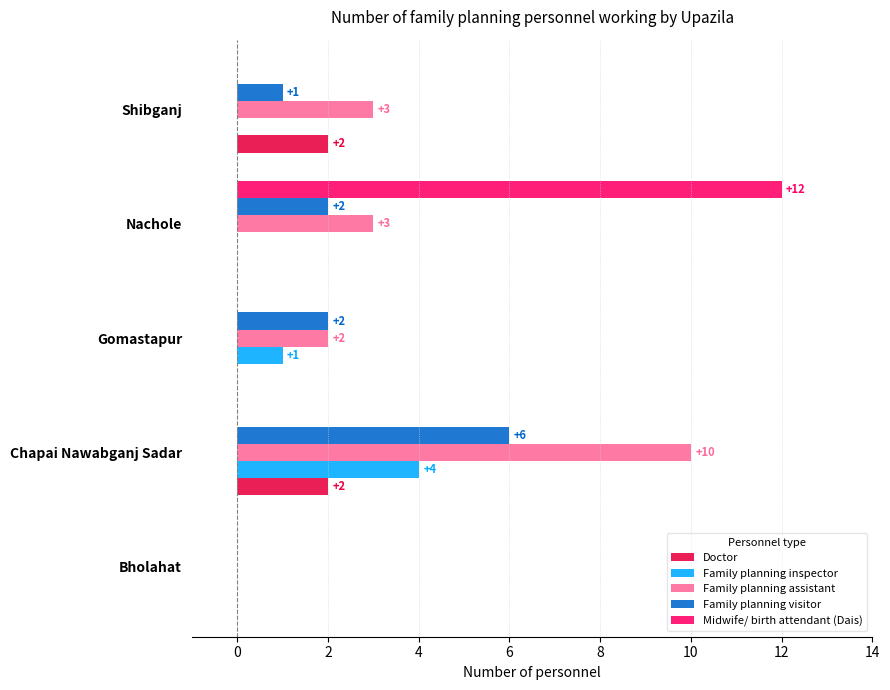

Is it true that Midwife/ birth attendant (Dais) equals -6 at Chapai Nawabganj Sadar?

False